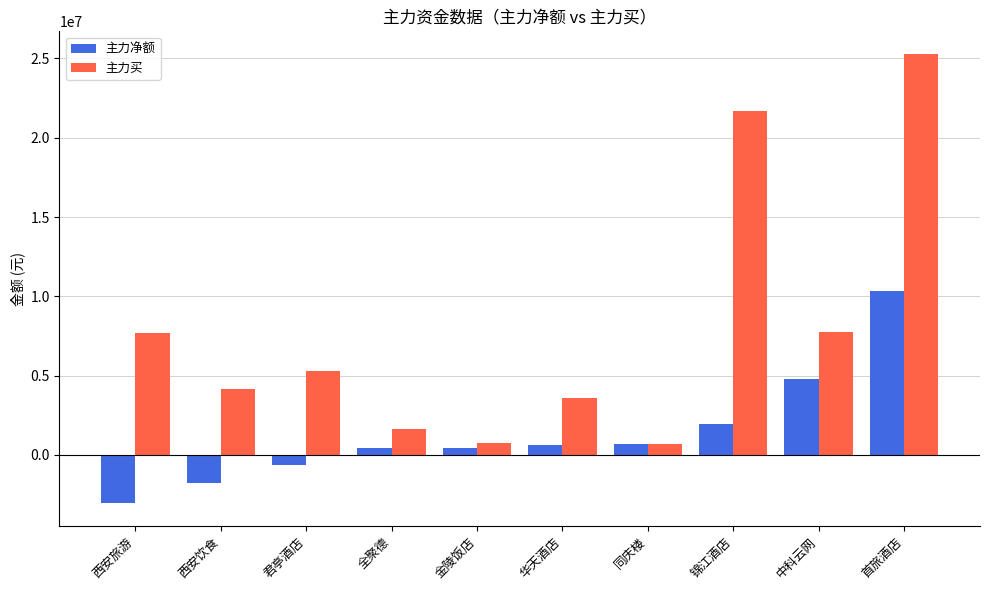

Which series changed the most between 锦江酒店 and 首旅酒店?

主力净额